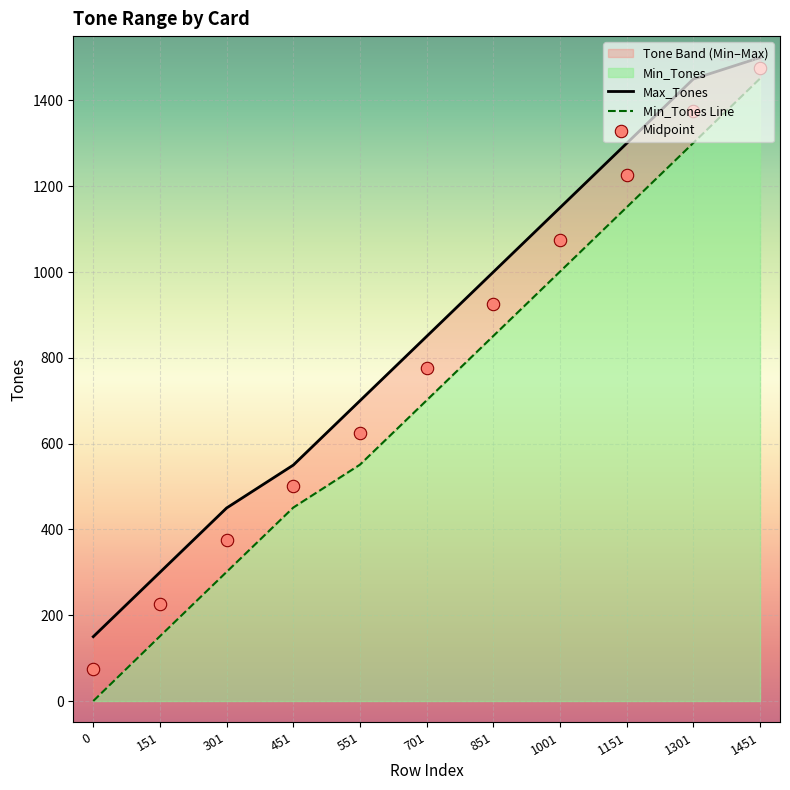

What is the total value across all series at 551?

1876.5